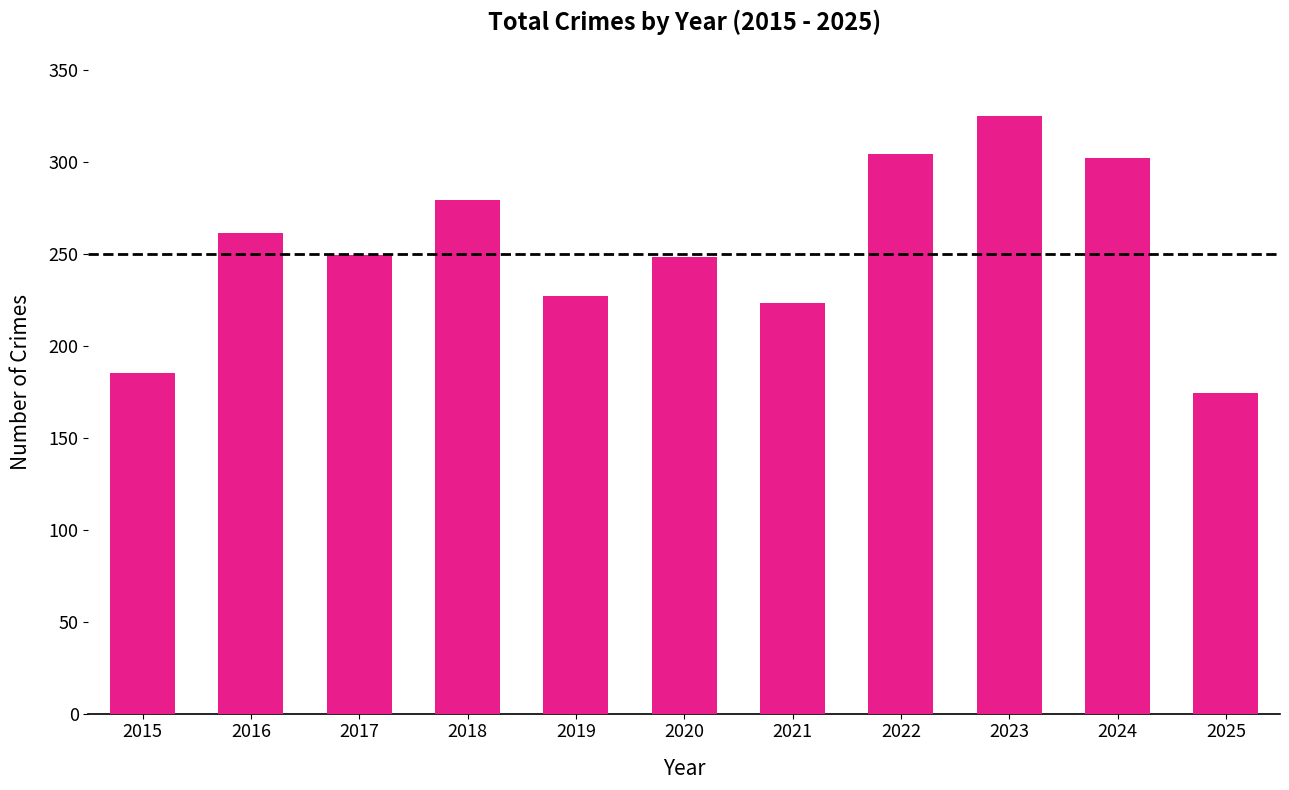

Does the chart contain stacked bars?

No